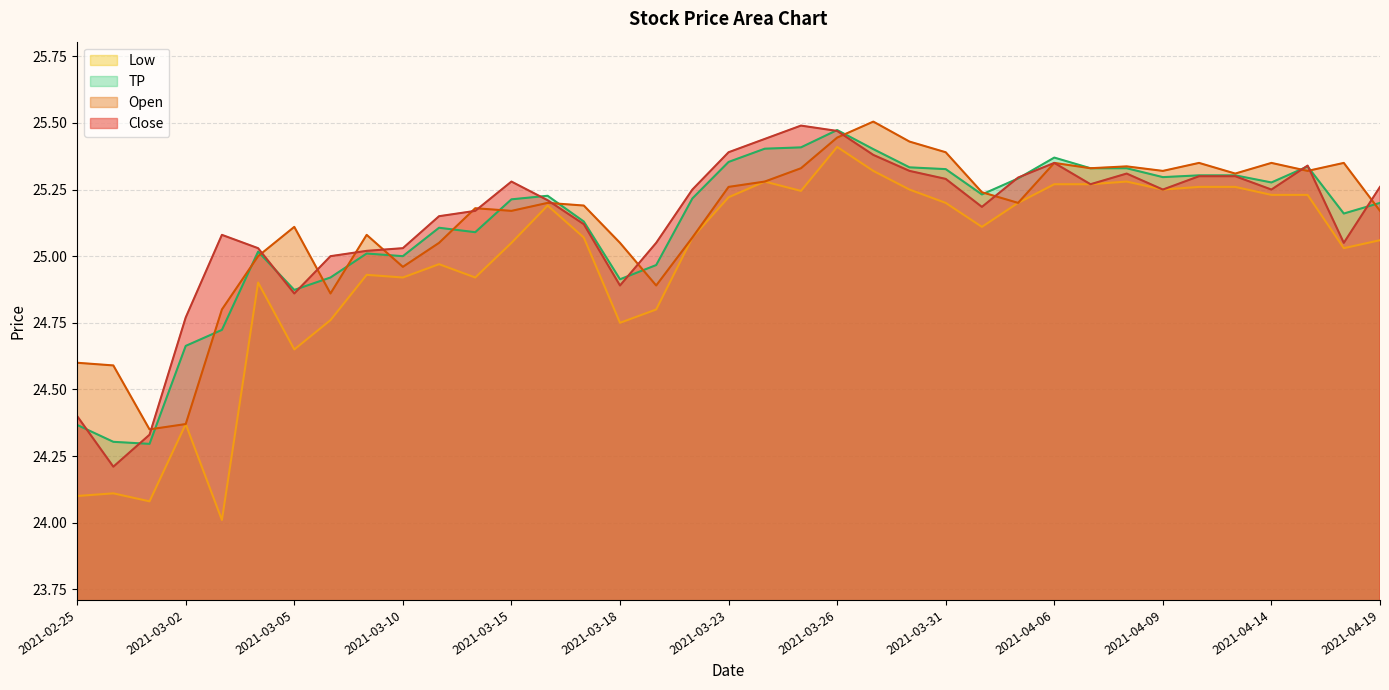

Read the Low value at 2021-03-15.

25.0